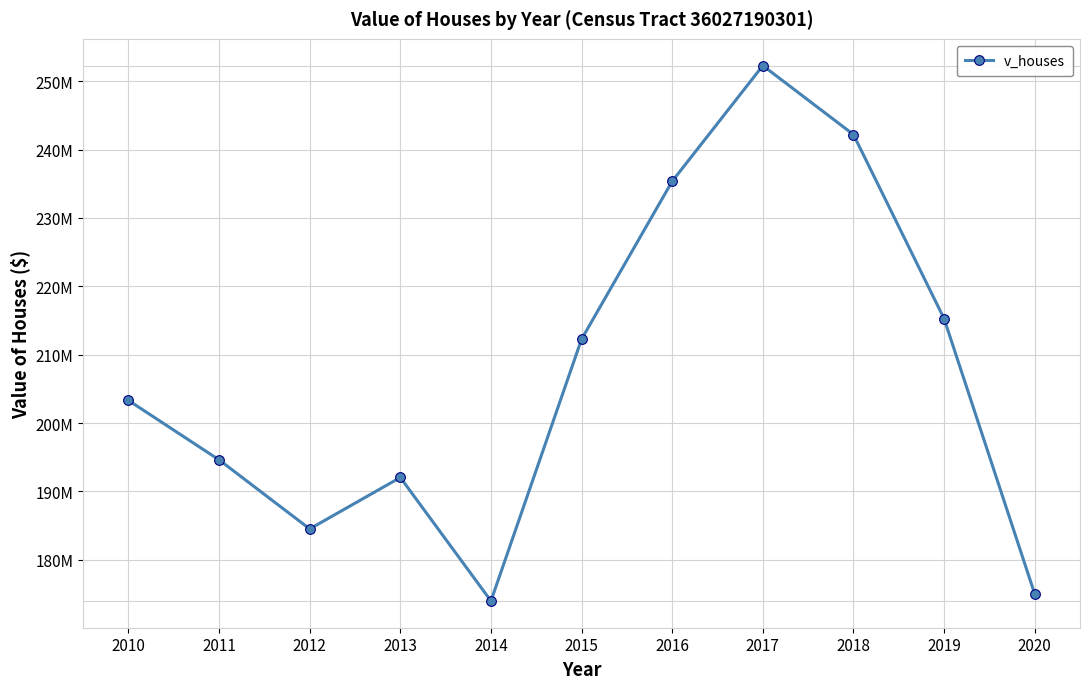

Rank the categories by value from lowest to highest.

2014, 2020, 2012, 2013, 2011, 2010, 2015, 2019, 2016, 2018, 2017